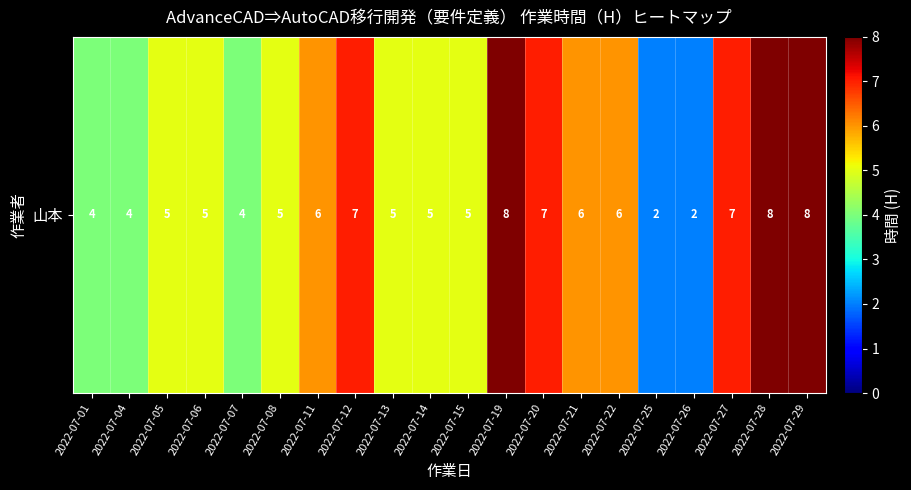

What is the difference between the maximum and minimum values?

6